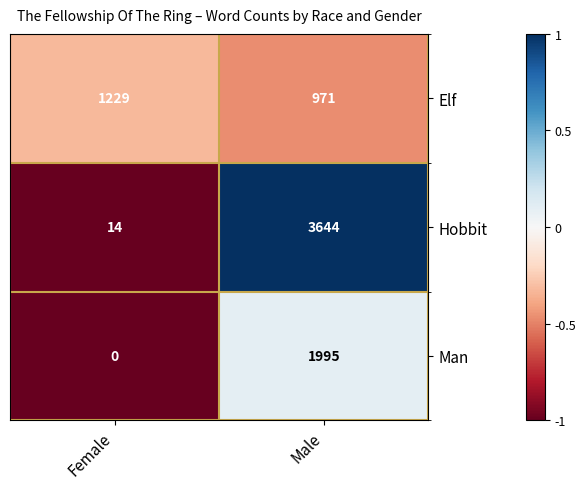

Reading right to left, what are all the values shown in this chart?

Elf: 971	1229
Hobbit: 3644	14
Man: 1995	0